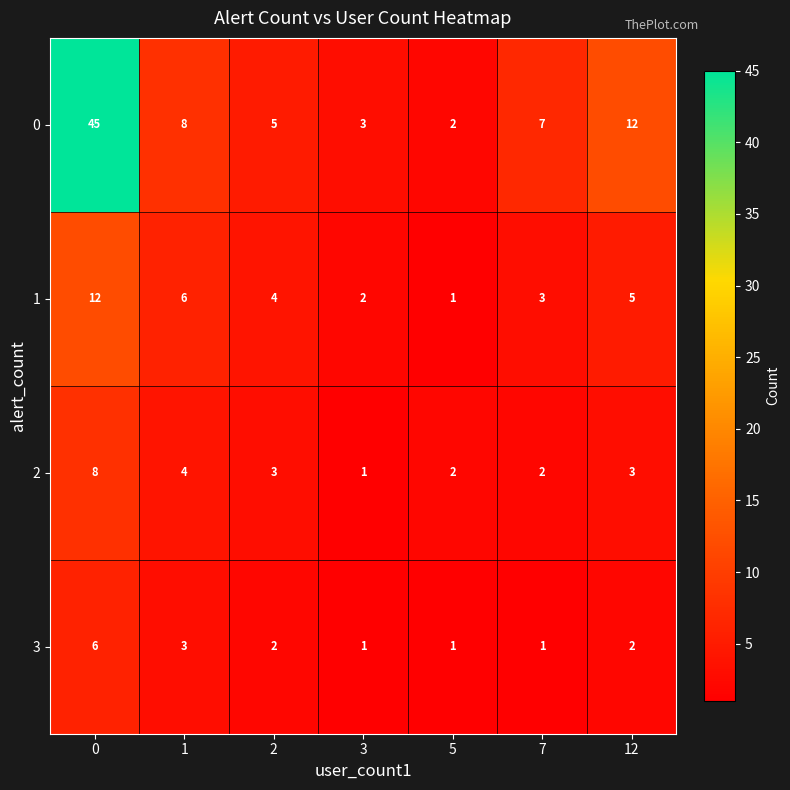

Which series has the widest spread of values?

0